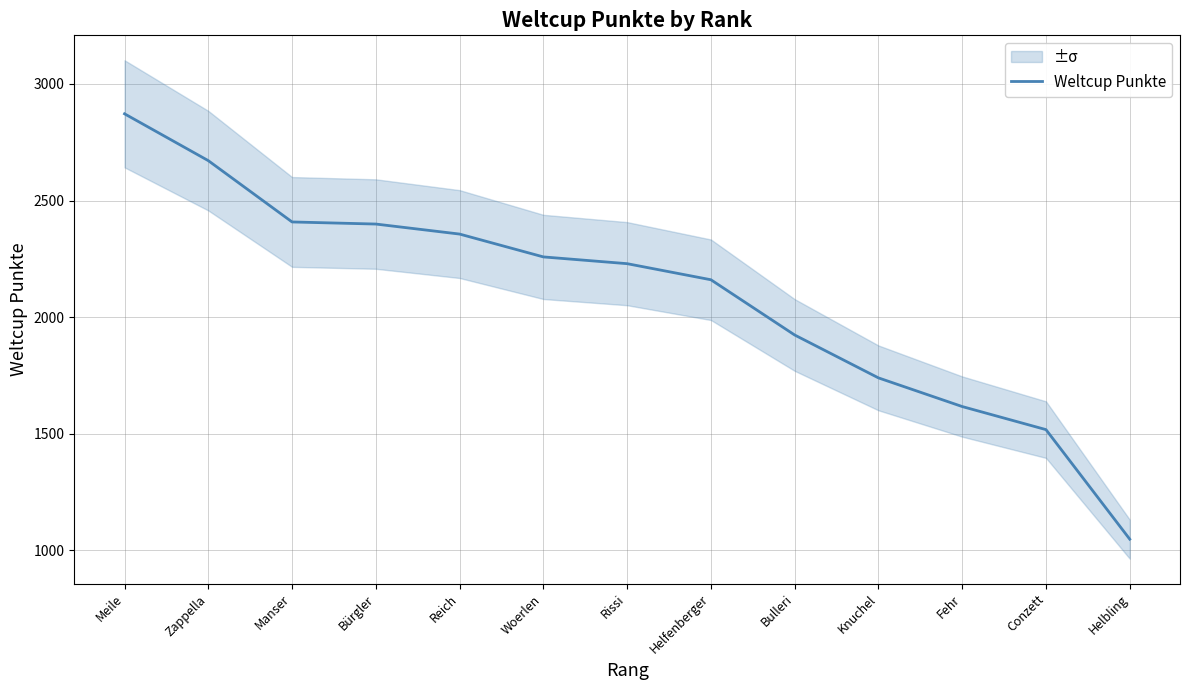

What is the difference between the maximum and minimum values?

1825